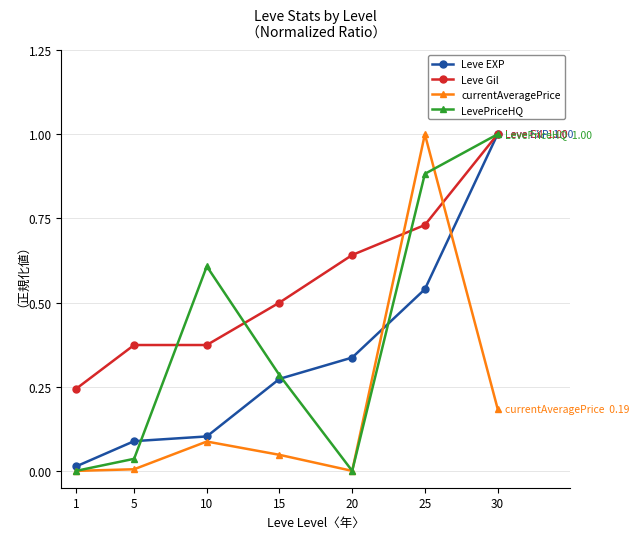

How many distinct data groups are displayed?

4